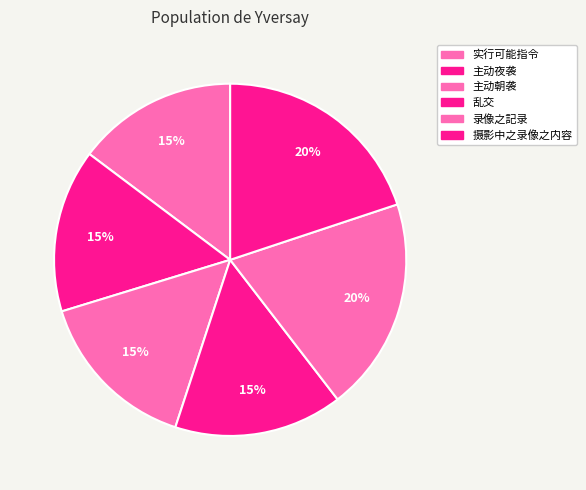

What is the largest slice in the pie chart?

摄影中之录像之内容